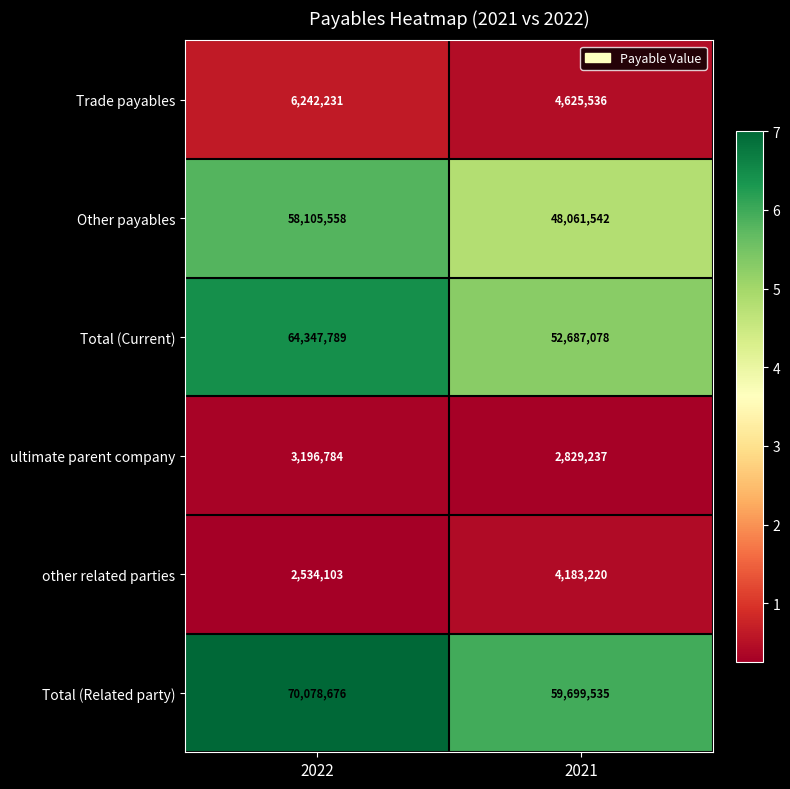

Which series changed the most between 2022 and 2021?

Total (Current)